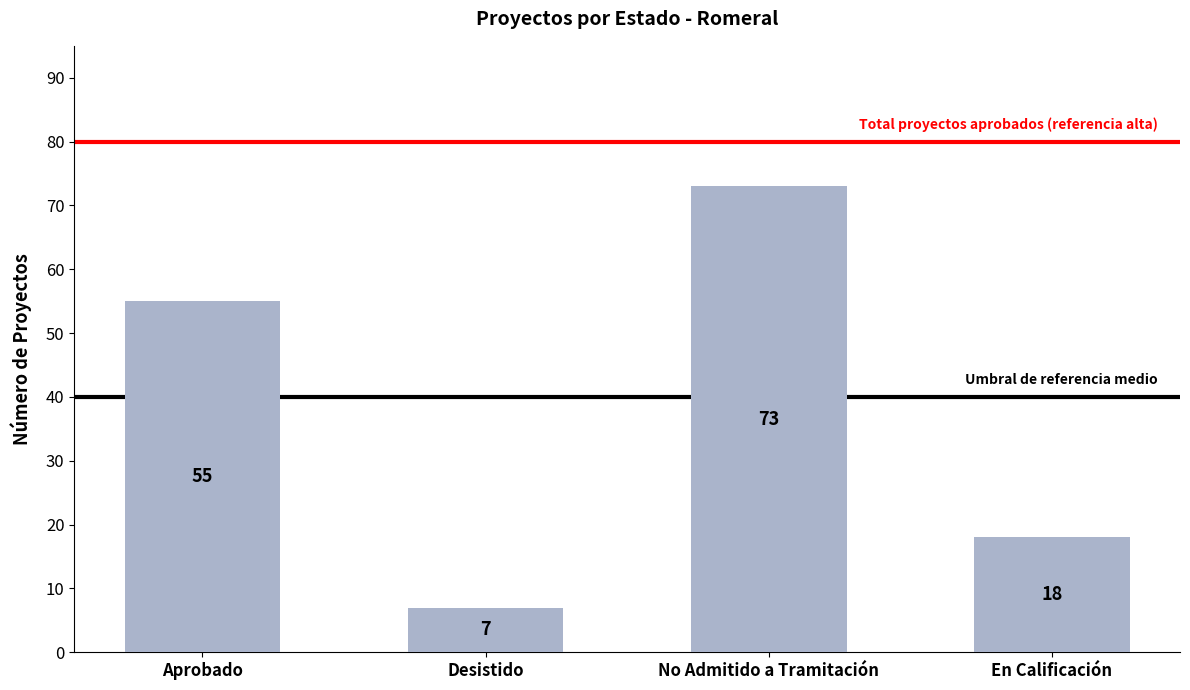

The value at En Calificación is 18. True or false?

True